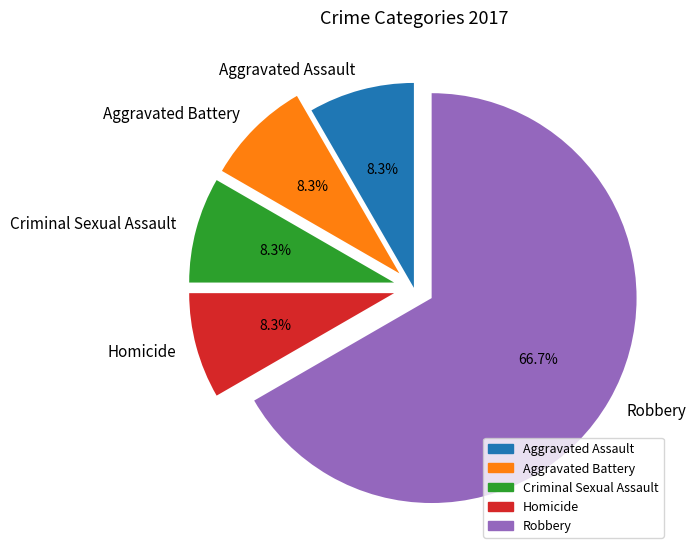

Which category accounts for the majority?

Robbery